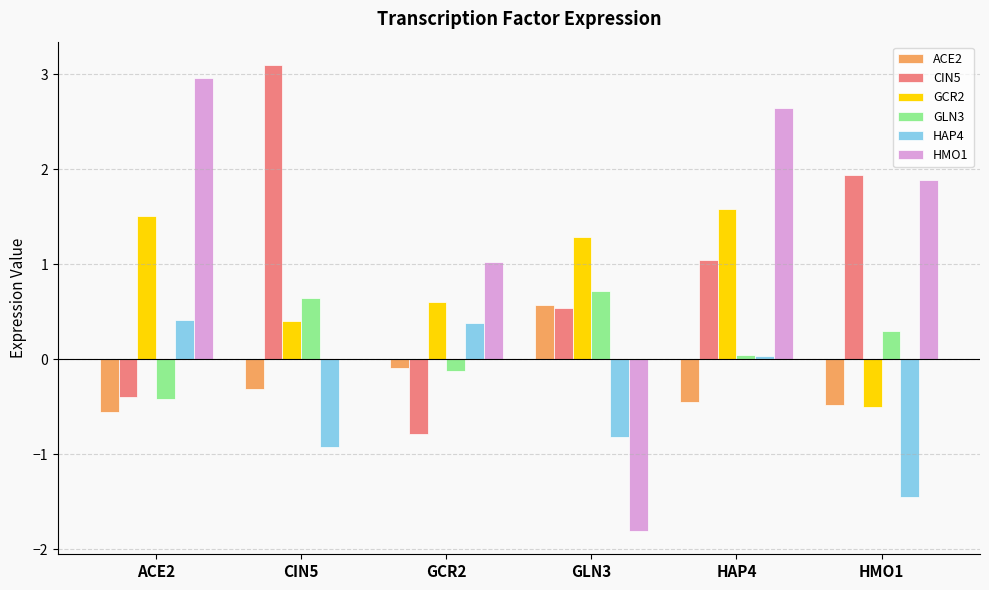

What is the greatest value displayed?

3.1